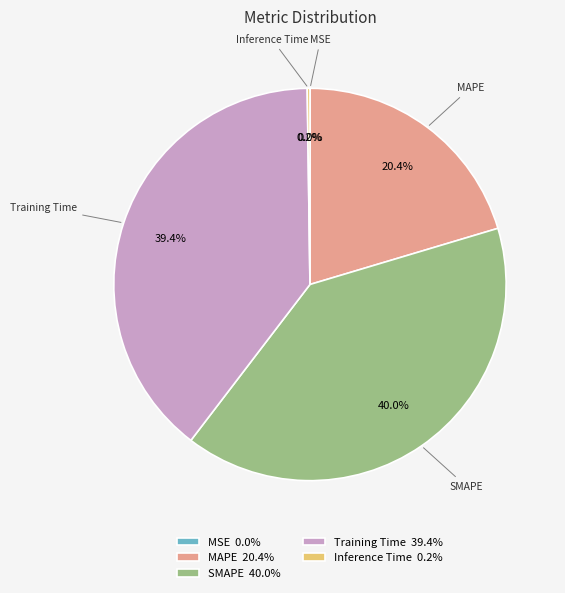

Does any single category account for the majority?

No